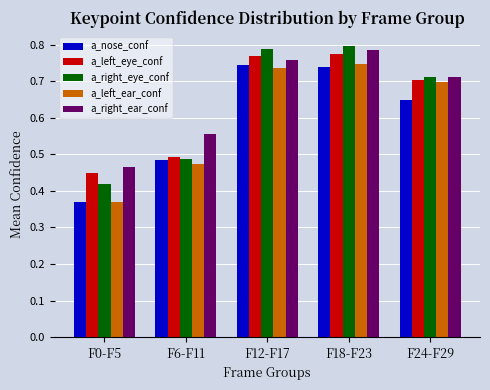

What is the difference between the second highest and second lowest values in the a_left_eye_conf series?

0.3